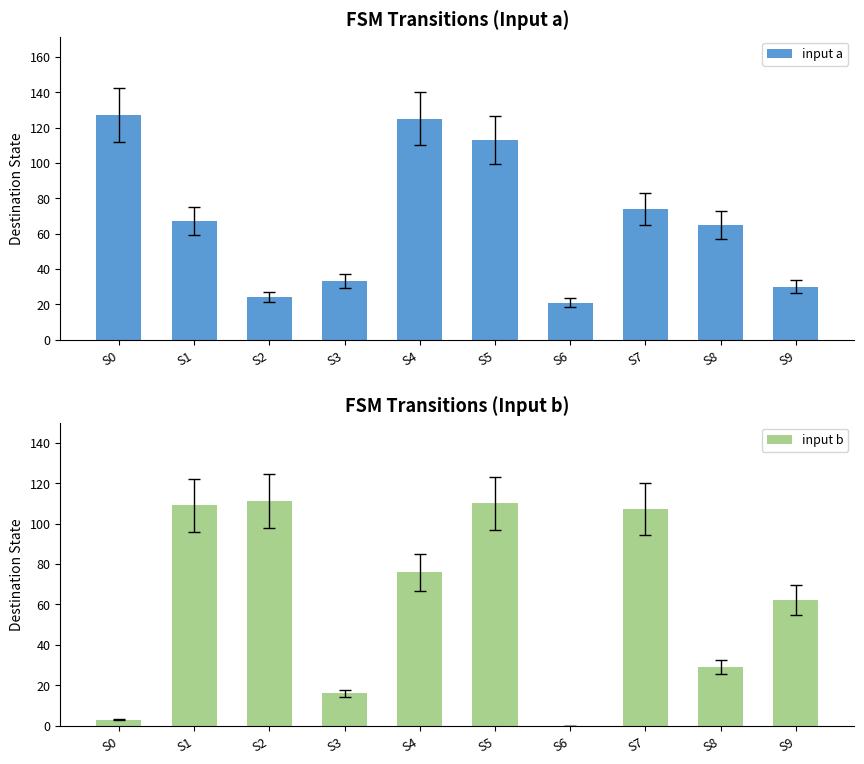

Which label corresponds to the smallest value in the chart?

S6